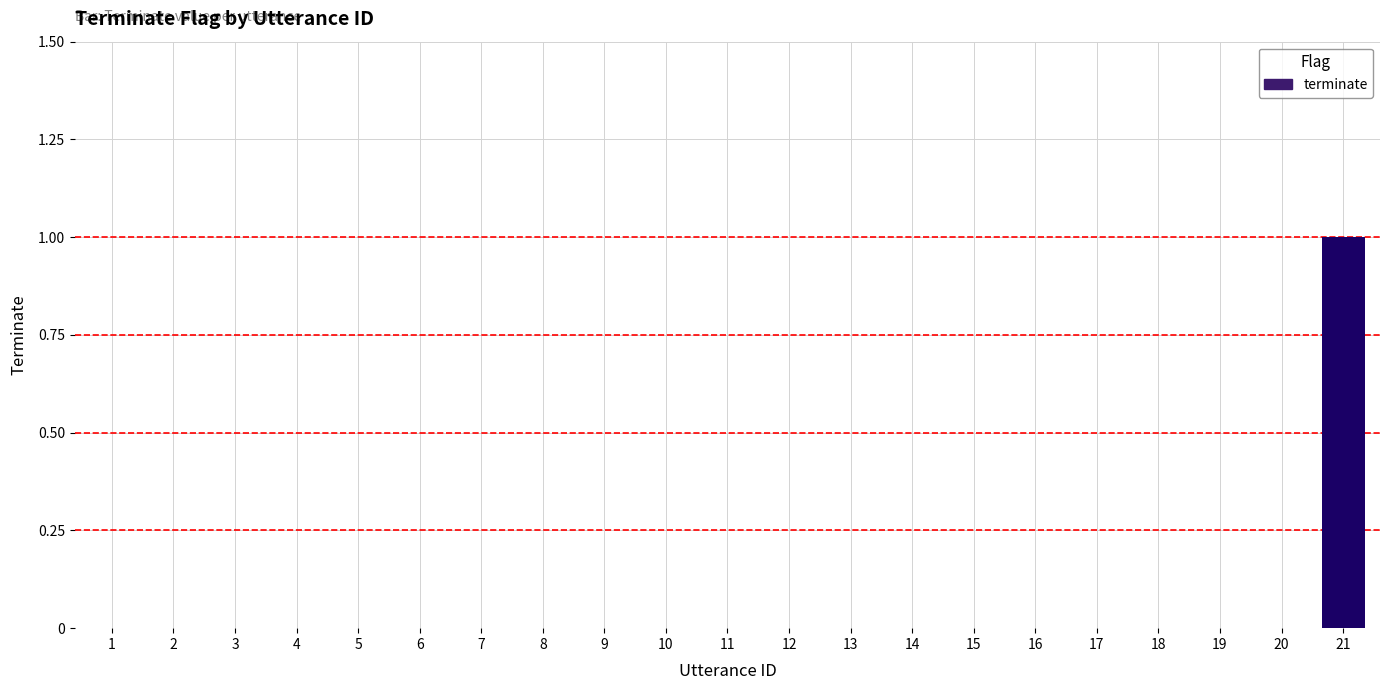

What is the sum of all values?

1